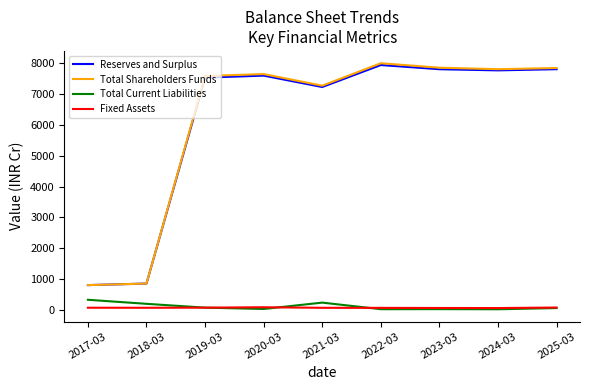

Is the value of Fixed Assets at 2018-03 greater than the value of Total Shareholders Funds at 2018-03?

No